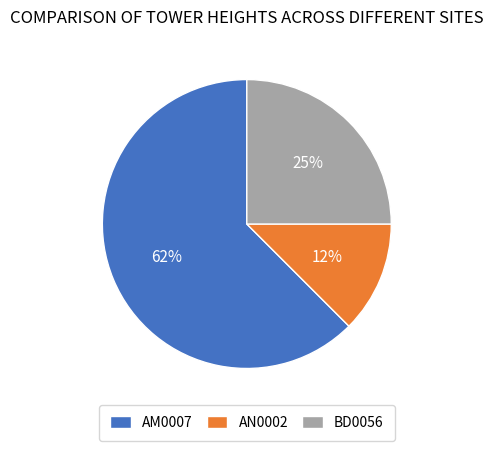

To the nearest percent, what percentage of the pie is BD0056?

25%